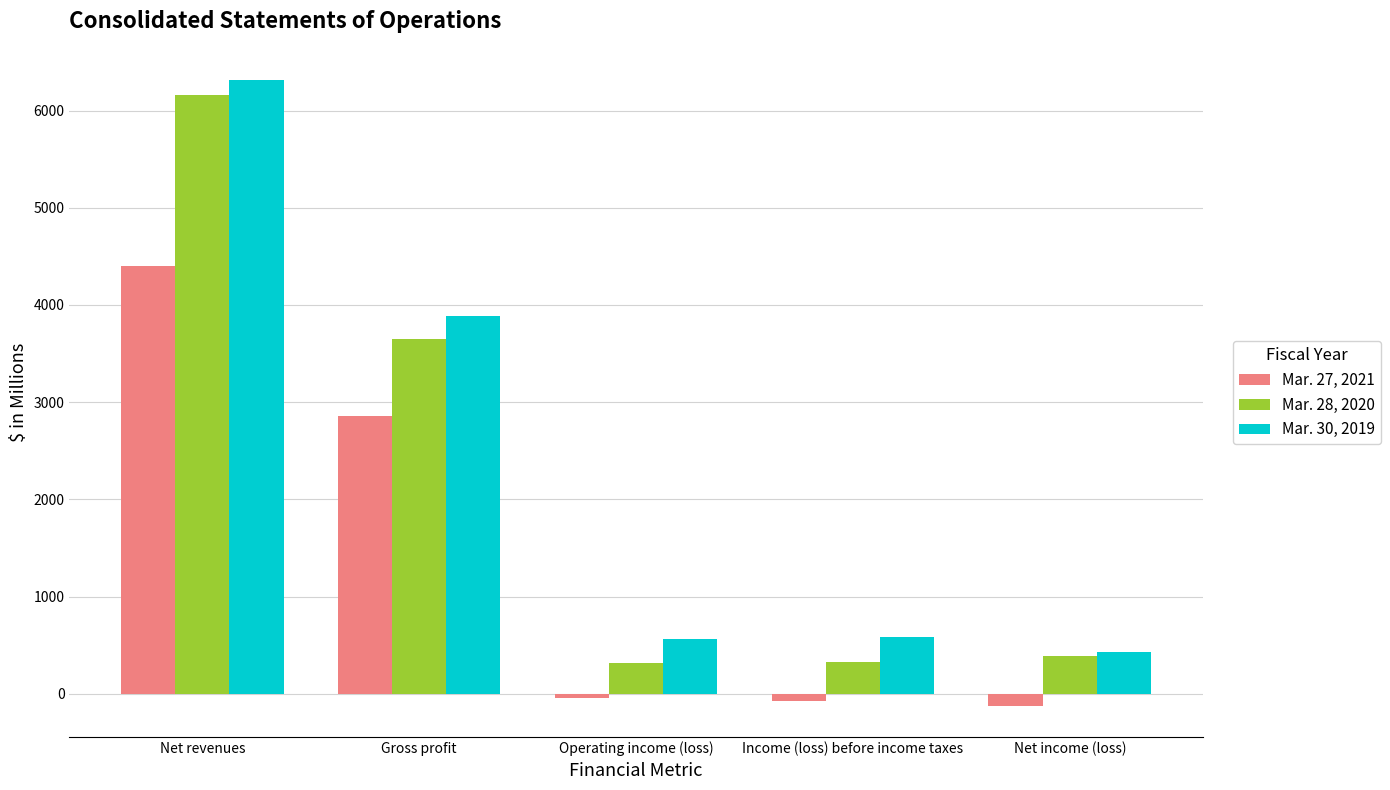

Where does the Mar. 27, 2021 series first go above -43?

Net revenues